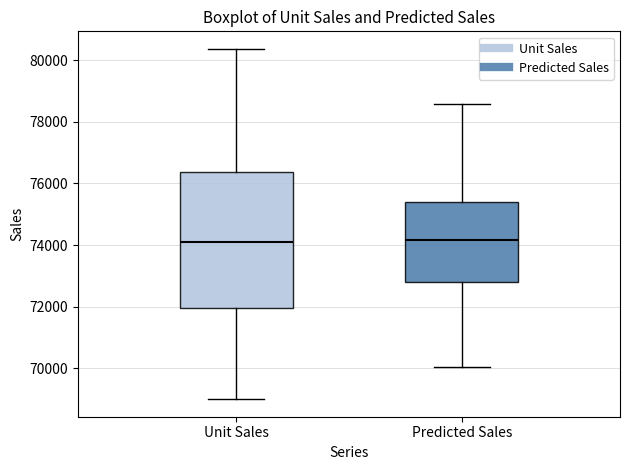

Reading left to right, read every box against the y-axis: the position of its median line, the range the box covers, and the ends of its whiskers. The values are not printed on the chart, so give them approximately, as read against the axis.

Unit Sales: median 74200, box 72000 to 76400, whiskers 69000 to 80400
Predicted Sales: median 74200, box 72800 to 75400, whiskers 70000 to 78600